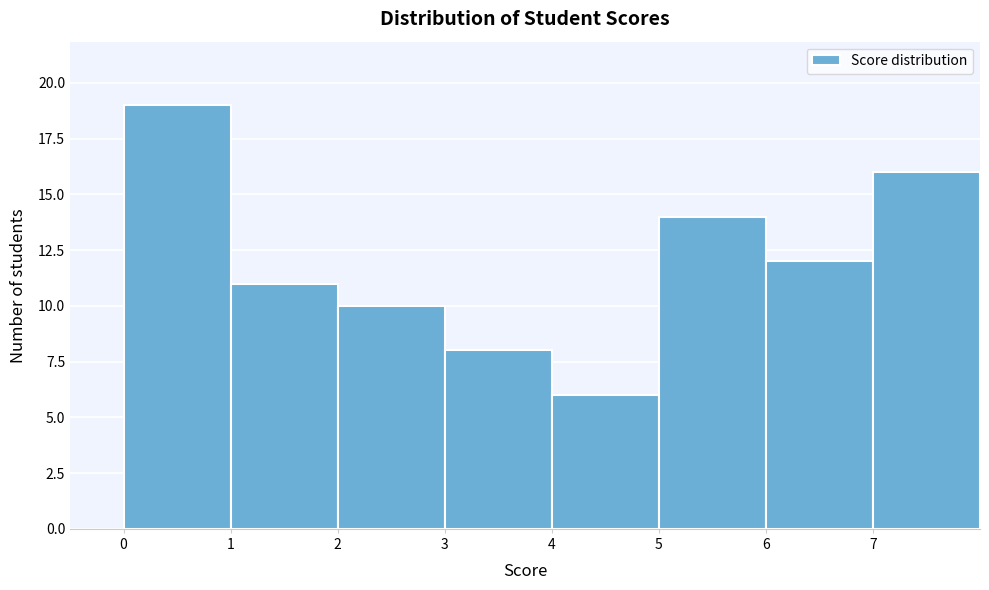

Which range on the x-axis has the tallest bar?

0 to 1